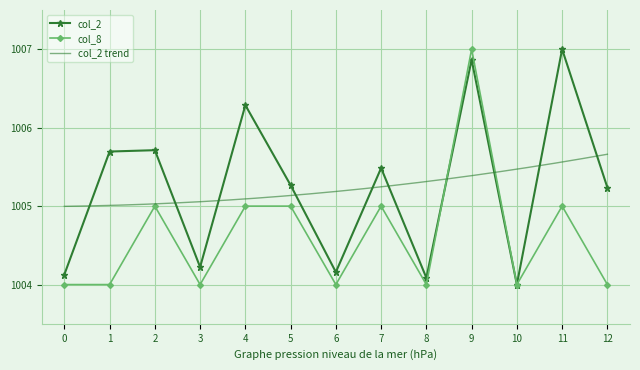

Rank the series by their average value, from lowest to highest.

col_8, col_2